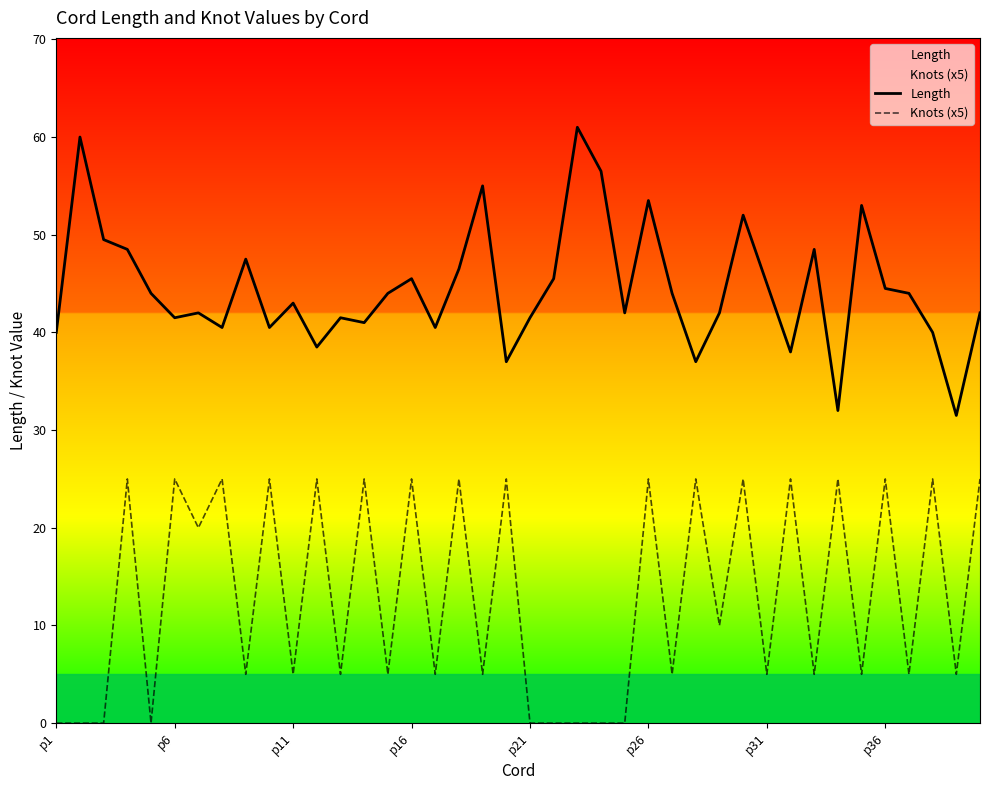

True or false: Length has a value of 45.0 at p31.

True